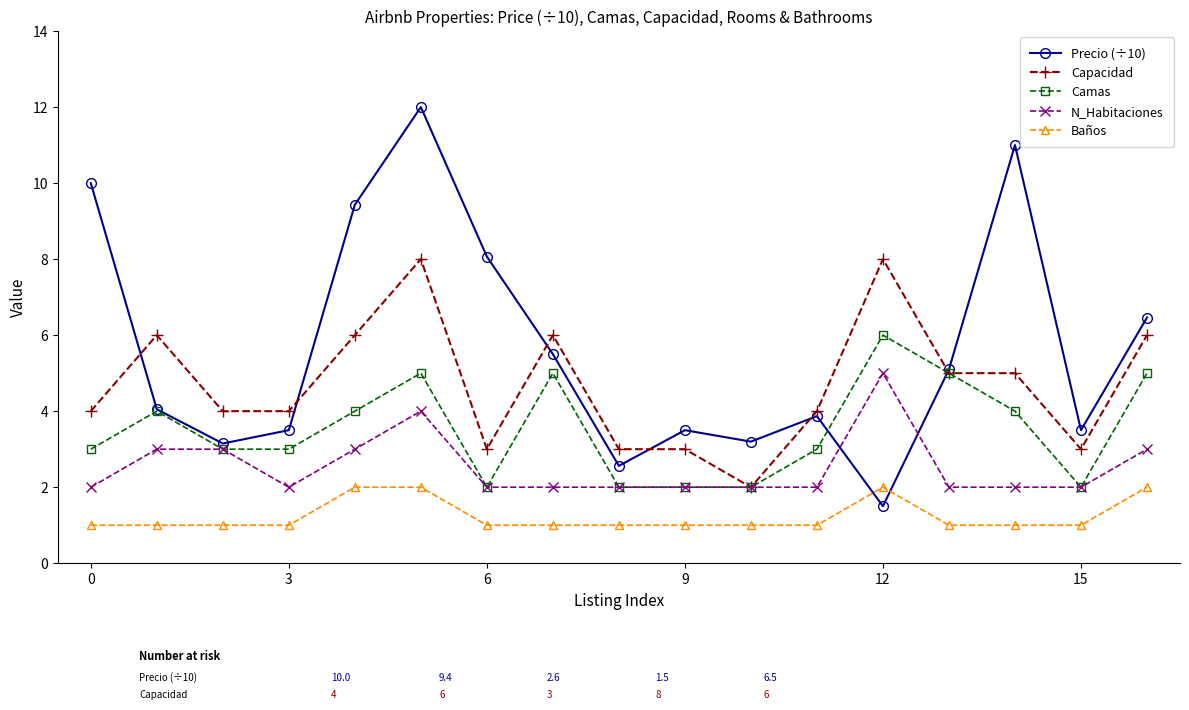

How many distinct data groups are displayed?

5